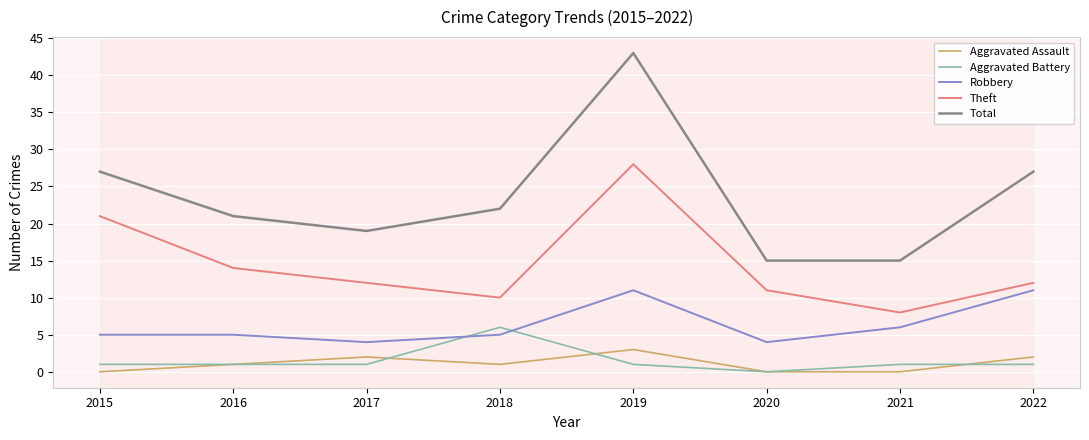

How many interior local peaks does the Theft series have?

1